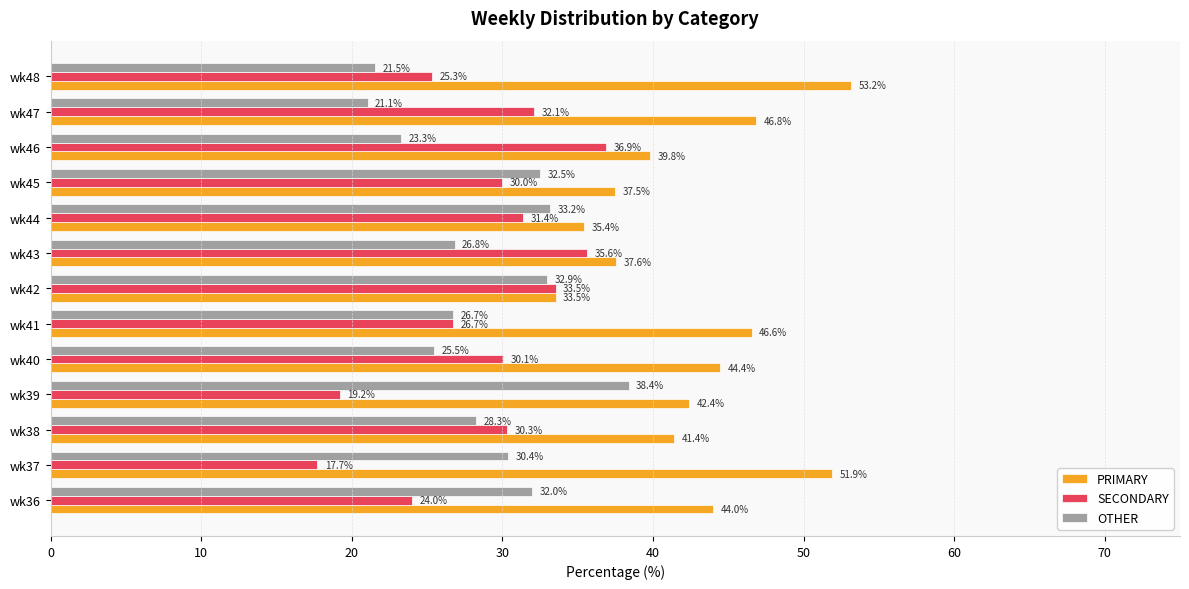

At which category does the chart reach its minimum across all series?

wk37